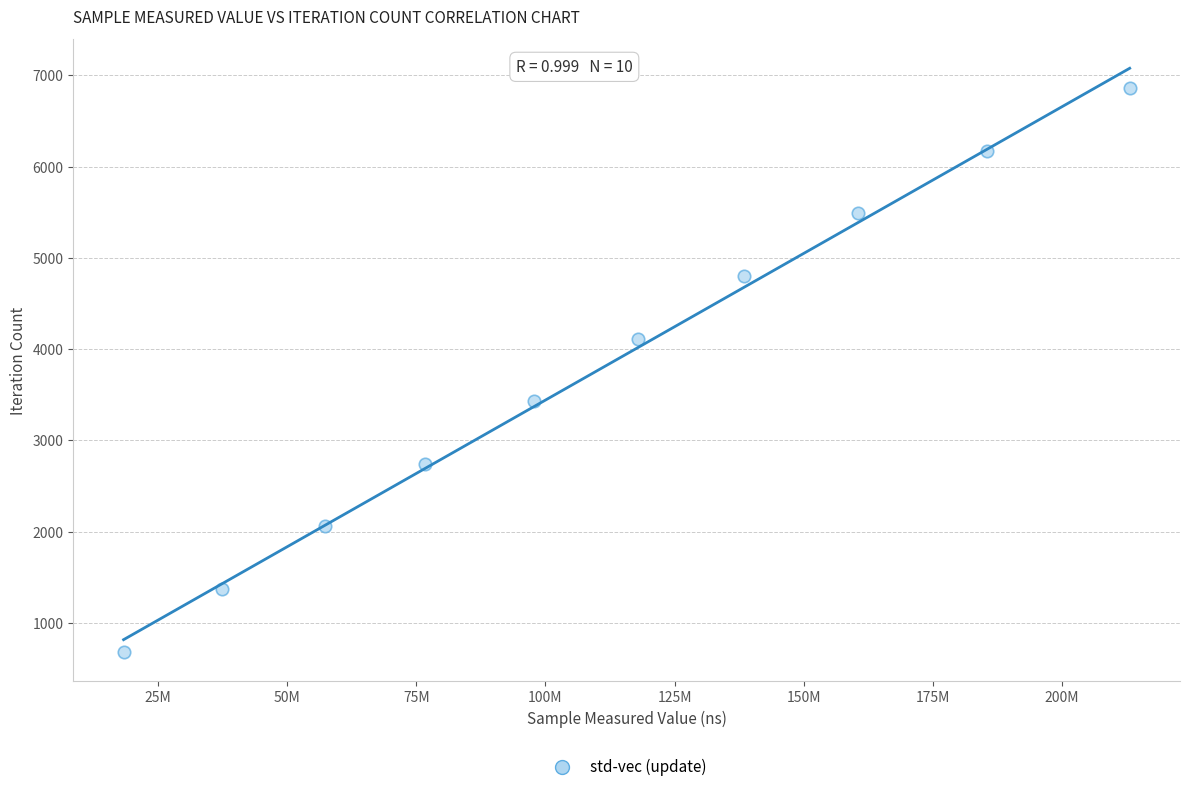

What is the range of X values (max minus min)?

194814285